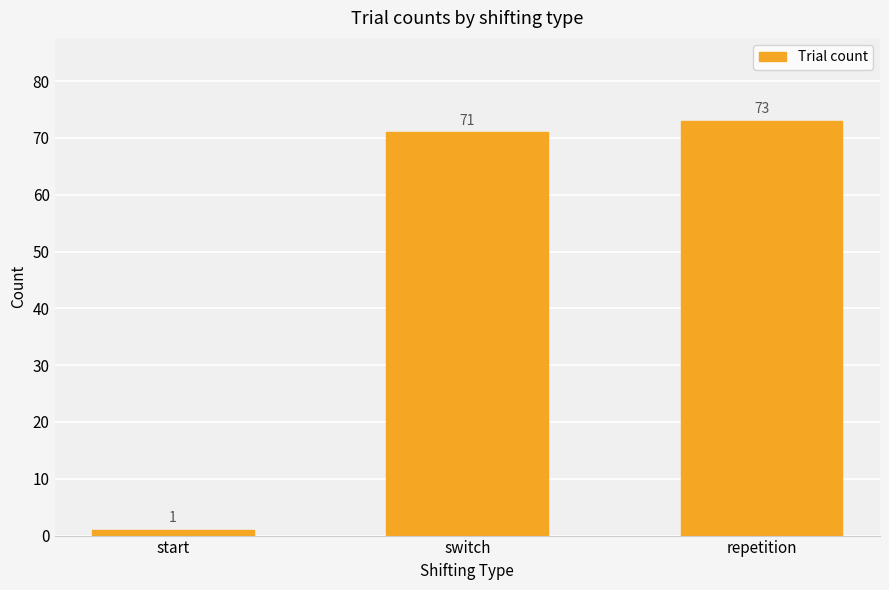

How many data points are less than 71?

1